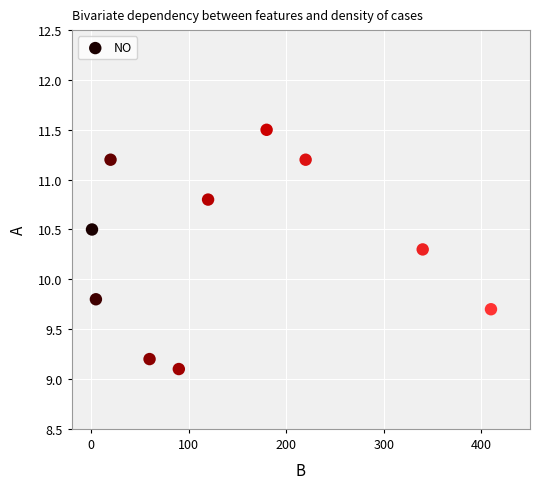

What Y value in the scatter plot is closest to 10?

9.8